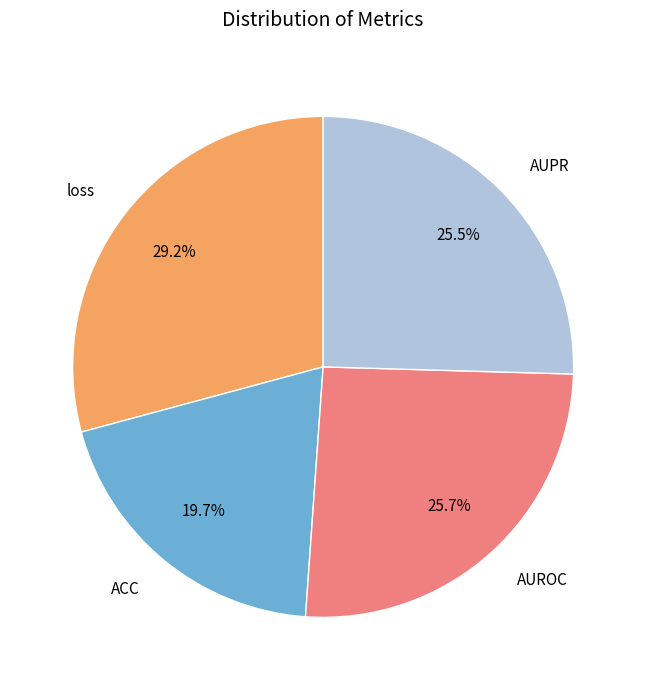

Between ACC and AUPR, which is larger?

AUPR